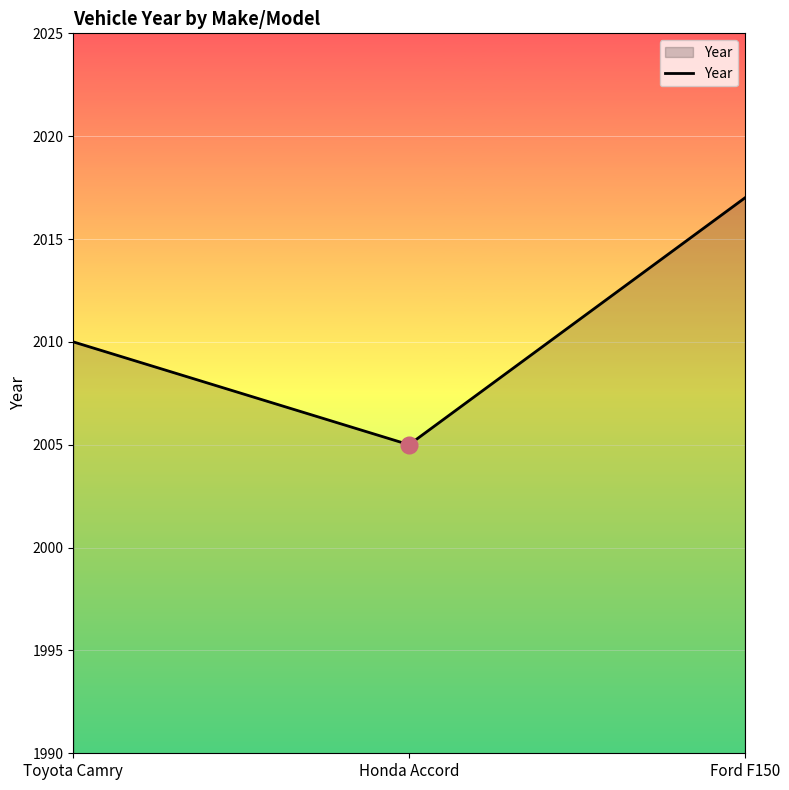

What position from the left is Honda Accord?

2